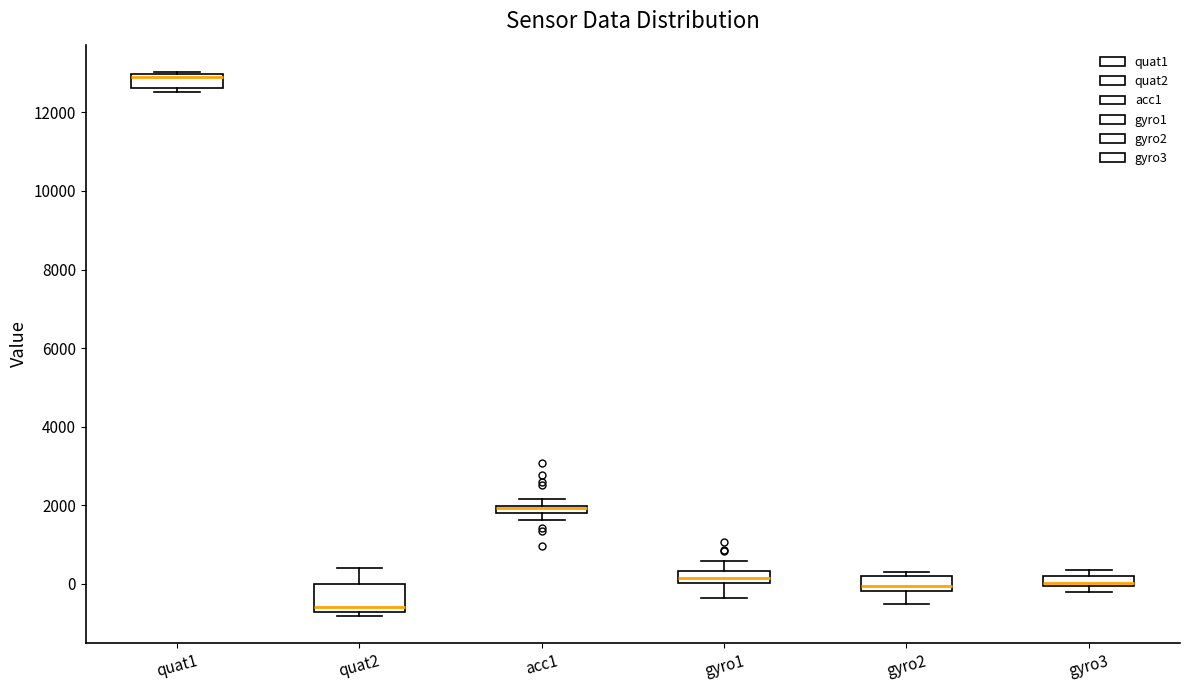

Where is the upper edge of the box for quat1 on the y-axis? The values are not printed on the chart, so give them approximately, as read against the axis.

13000